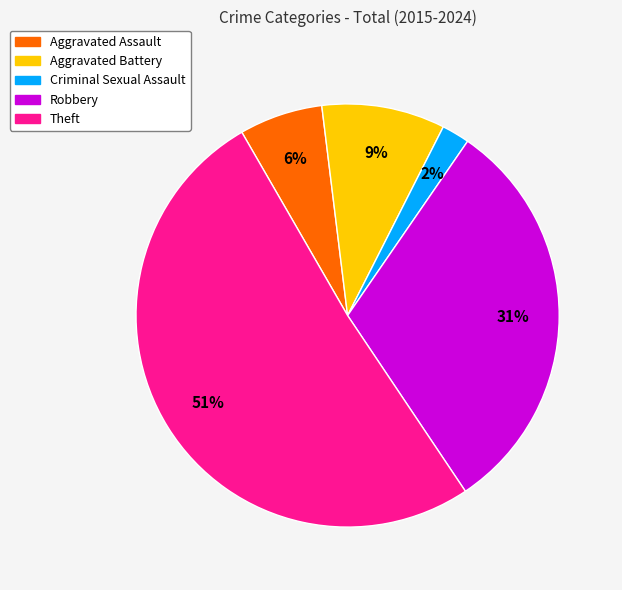

To the nearest percent, what is the difference between the Aggravated Assault and Criminal Sexual Assault slice percentages?

4%